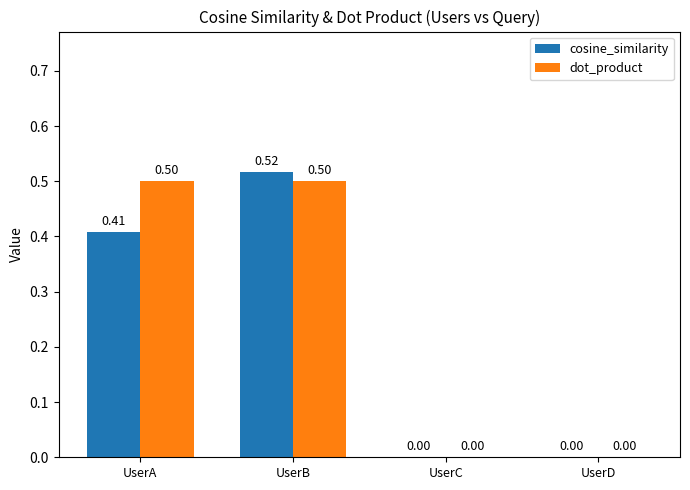

At which label does cosine_similarity reach its peak?

UserB